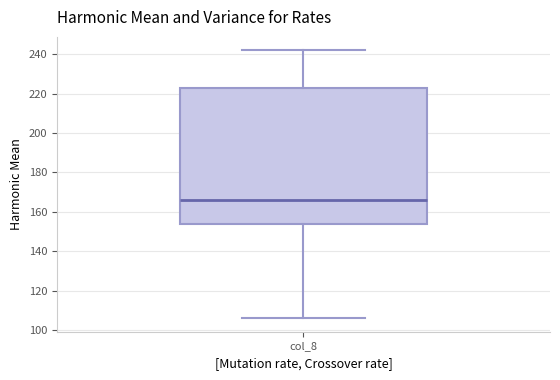

Transcribe this box plot: give where the median line is, the range the box spans, and where the two whiskers end, as read against the y-axis. The values are not printed on the chart, so give them approximately, as read against the axis.

median 166, box 154 to 224, whiskers 106 to 242